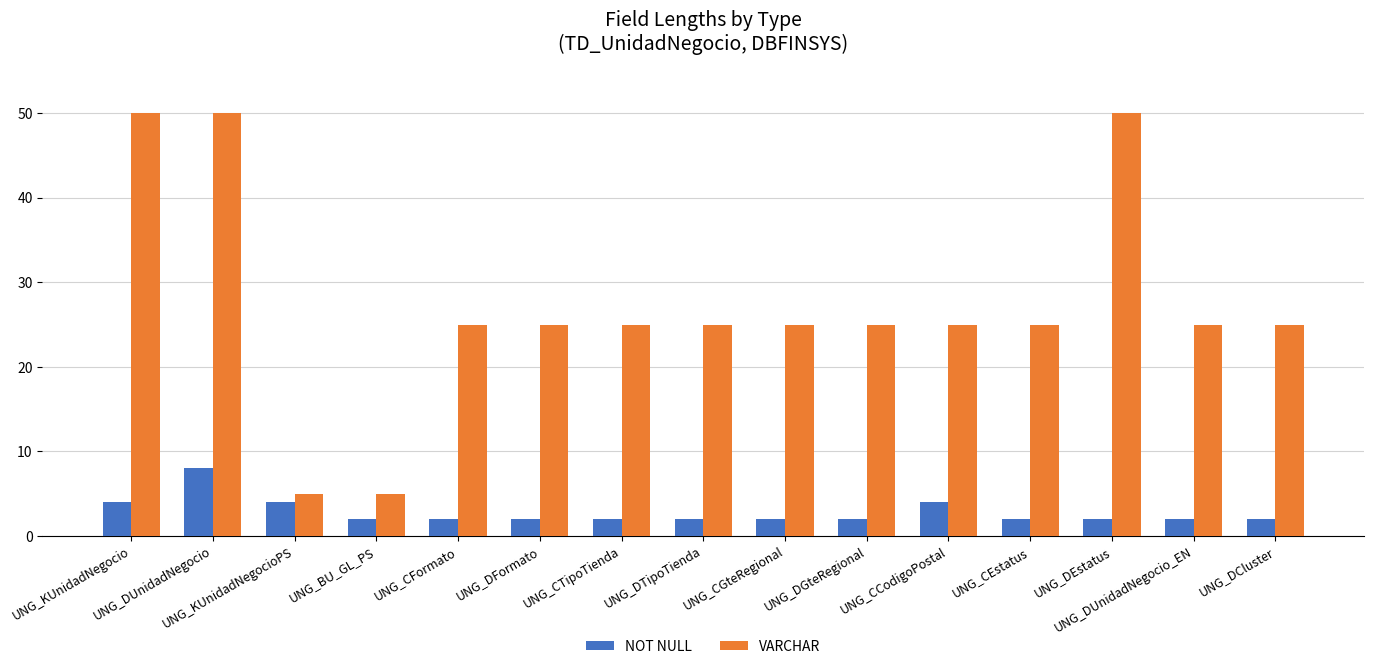

How many bars are there in total?

30